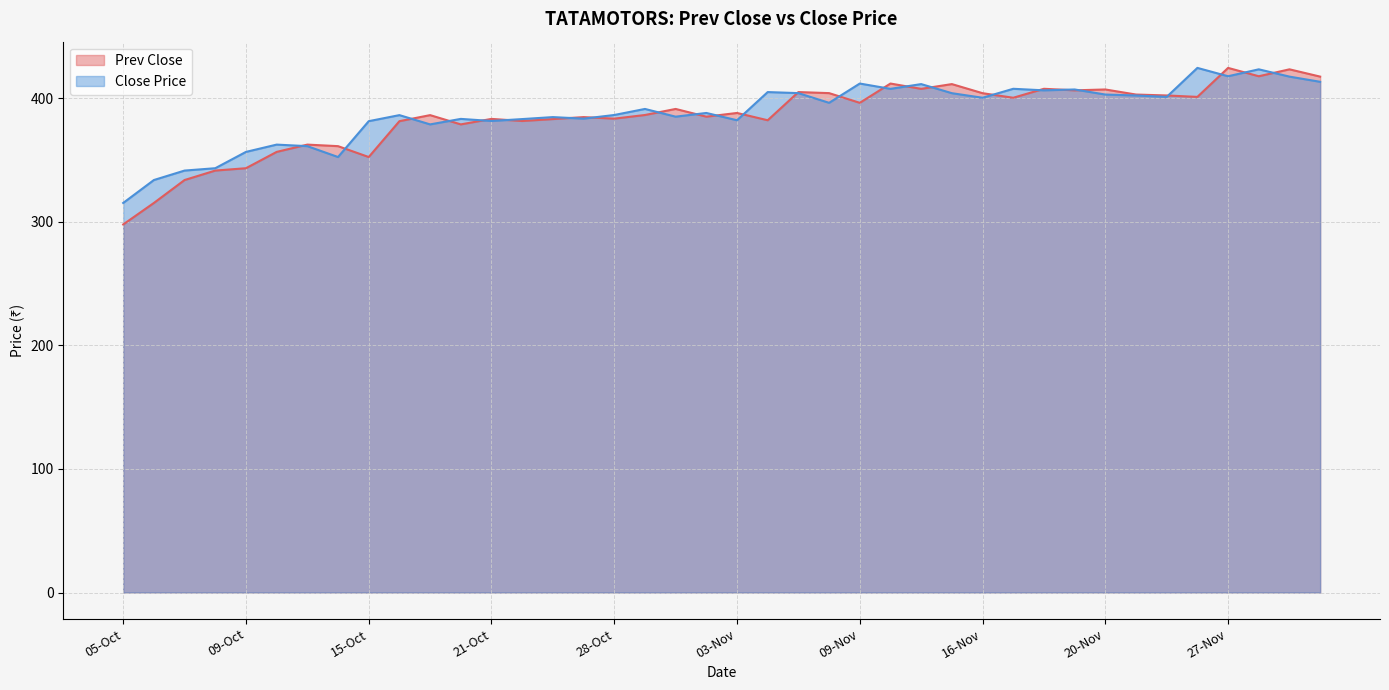

What is the highest value of the Close Price series?

424.4